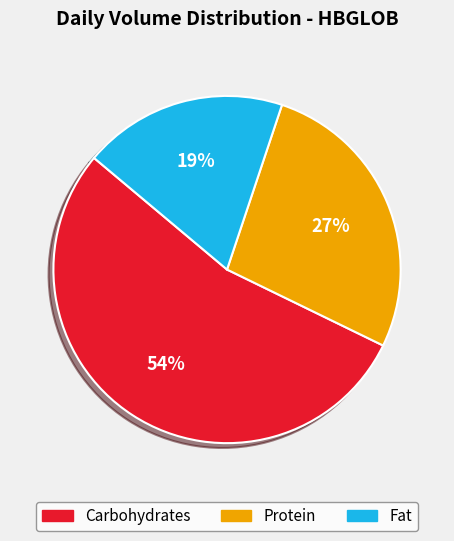

Which has a higher value, Fat or Carbohydrates?

Carbohydrates